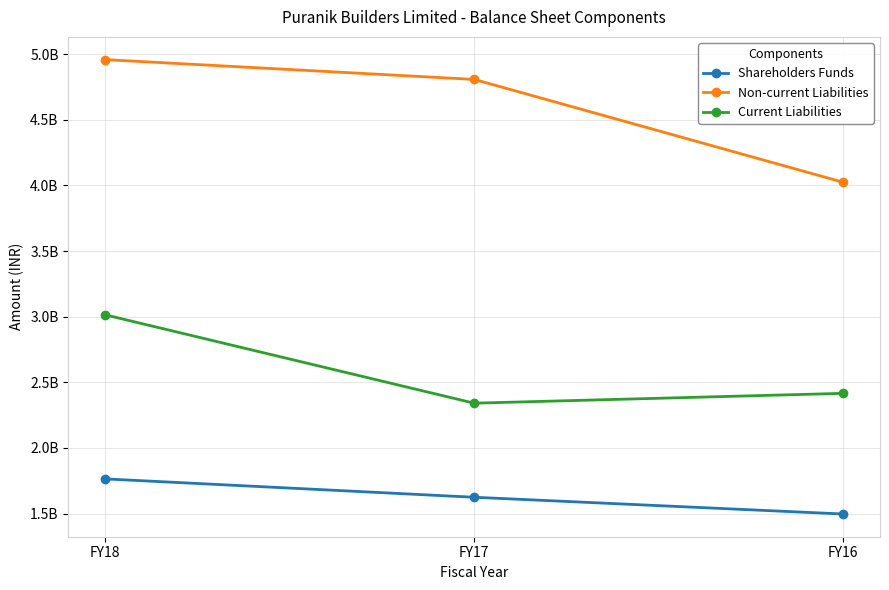

At how many categories does at least one series exceed 3757321380?

3